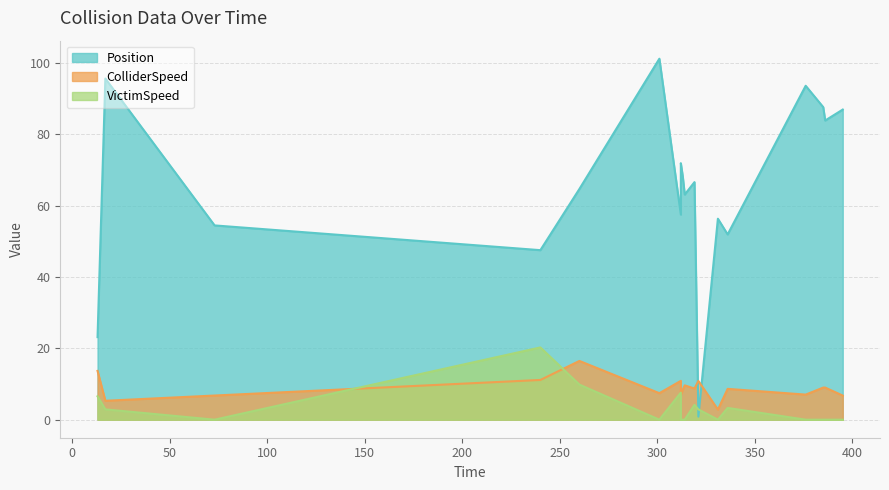

What is the spread (max minus min) of values at 312.0?

49.9